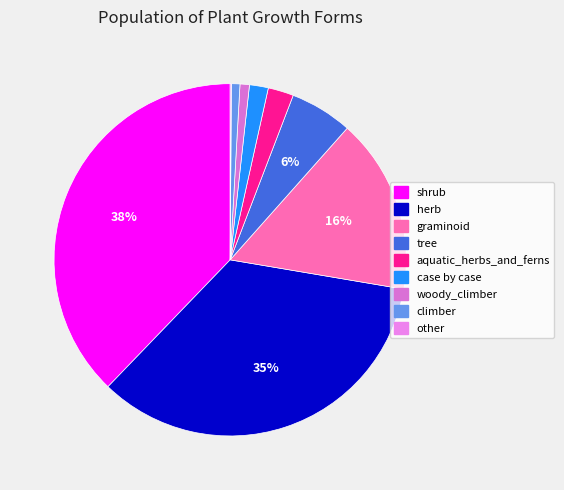

How much of the chart is everything except climber?

99.9%